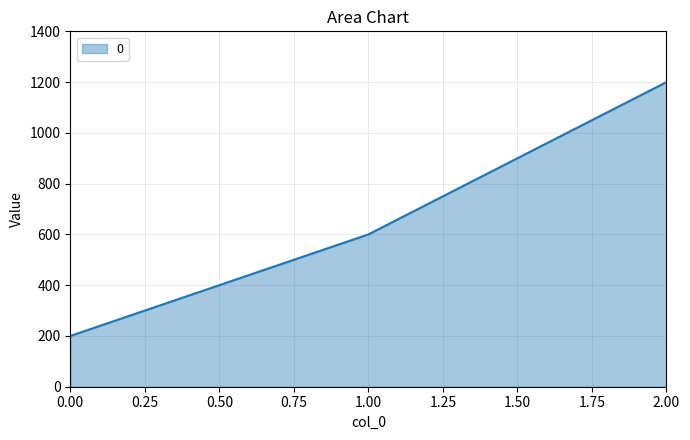

What is the approximate value at 2.00, to the nearest 10?

1200